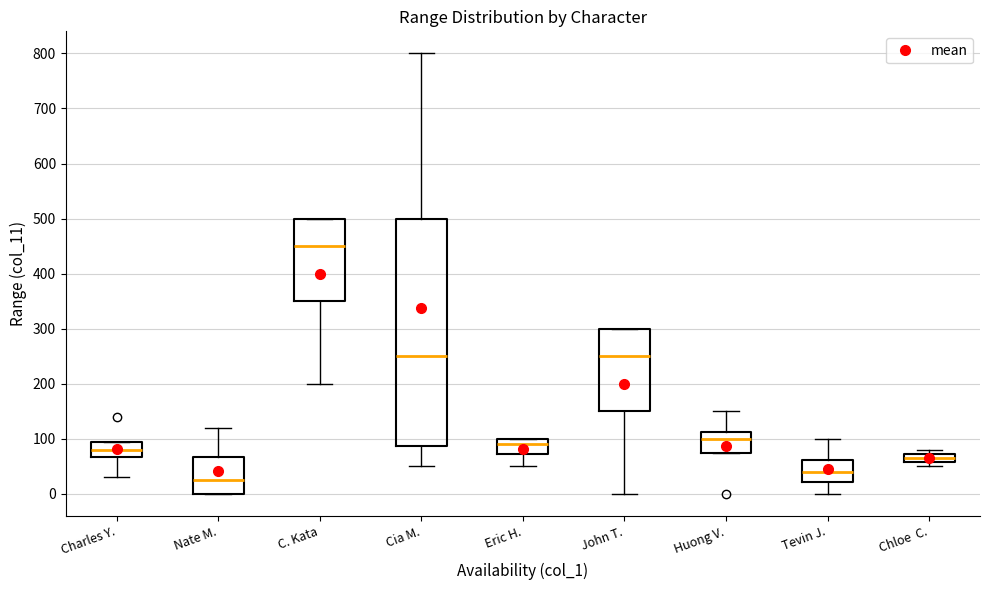

Reading left to right, transcribe this box plot: for each box, give where its median line is, the range the box spans, and where its two whiskers end, as read against the y-axis. The values are not printed on the chart, so give them approximately, as read against the axis.

Charles Y.: median 80, box 70 to 100, whiskers 30 to 100
Nate M.: median 30, box 0 to 70, whiskers 0 to 120
C. Kata: median 450, box 350 to 500, whiskers 200 to 500
Cia M.: median 250, box 90 to 500, whiskers 50 to 800
Eric H.: median 90, box 70 to 100, whiskers 50 to 100
John T.: median 250, box 150 to 300, whiskers 0 to 300
Huong V.: median 100, box 80 to 110, whiskers 80 to 150
Tevin J.: median 40, box 20 to 60, whiskers 0 to 100
Chloe C.: median 70 (inside the box), box 60 to 70, whiskers 50 to 80